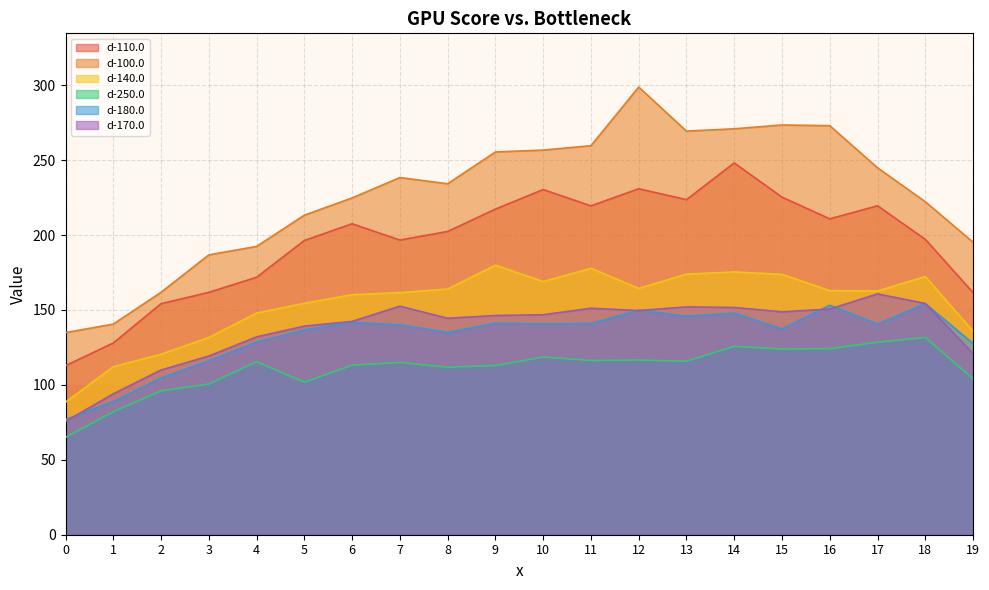

Where is d-100.0 nearest to the value 216?

5